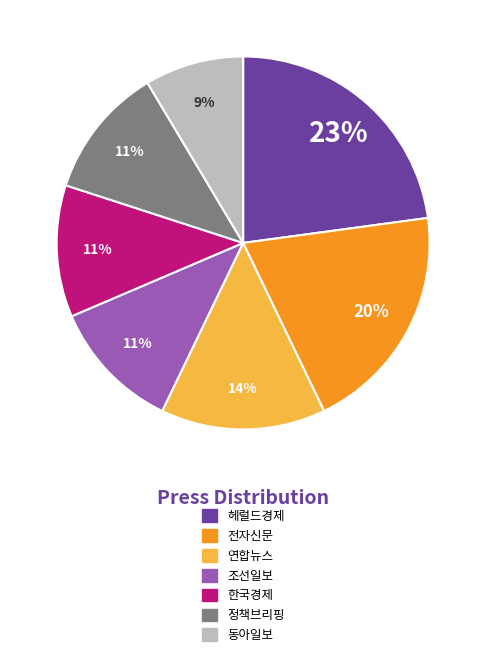

Do 정책브리핑 and 전자신문 together represent more than half of the pie?

No